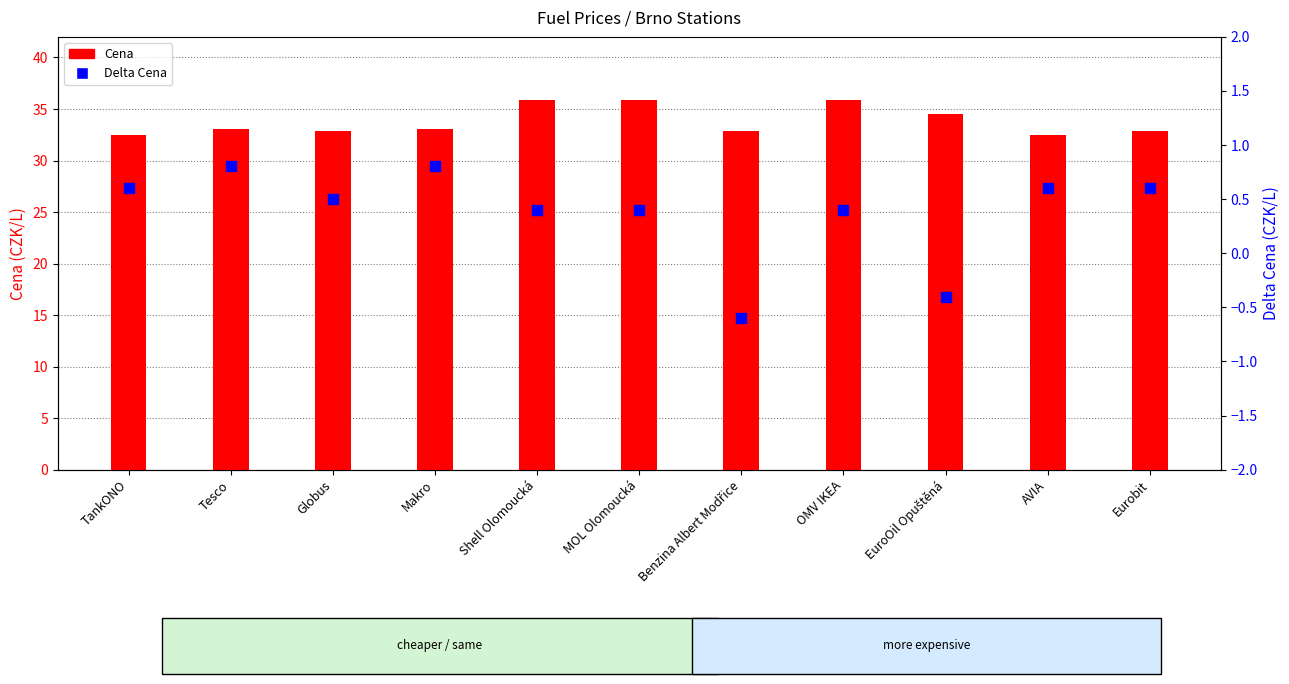

Is the value of Delta Cena at Makro greater than the value of Cena at Makro?

No